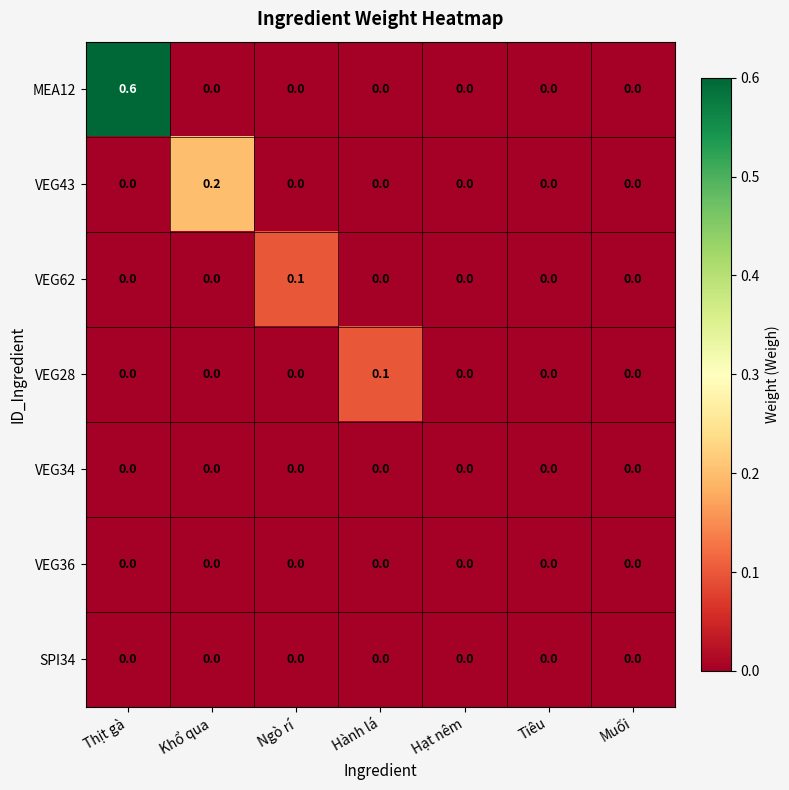

How many VEG28 values are between 0 and 1?

7